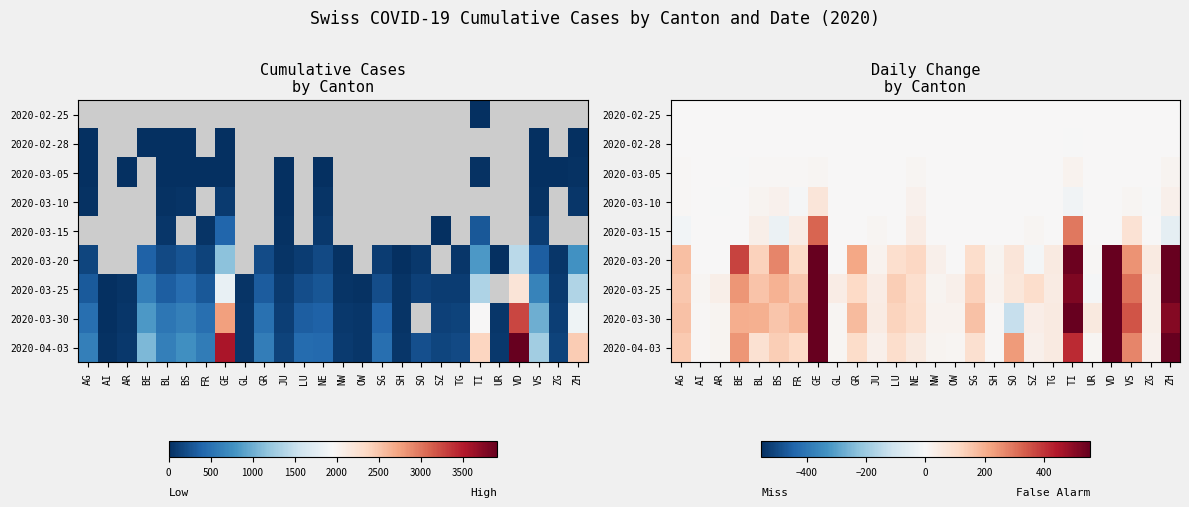

Is the value of 2020-03-25 at ZG greater than the value of 2020-04-03 at GR?

No